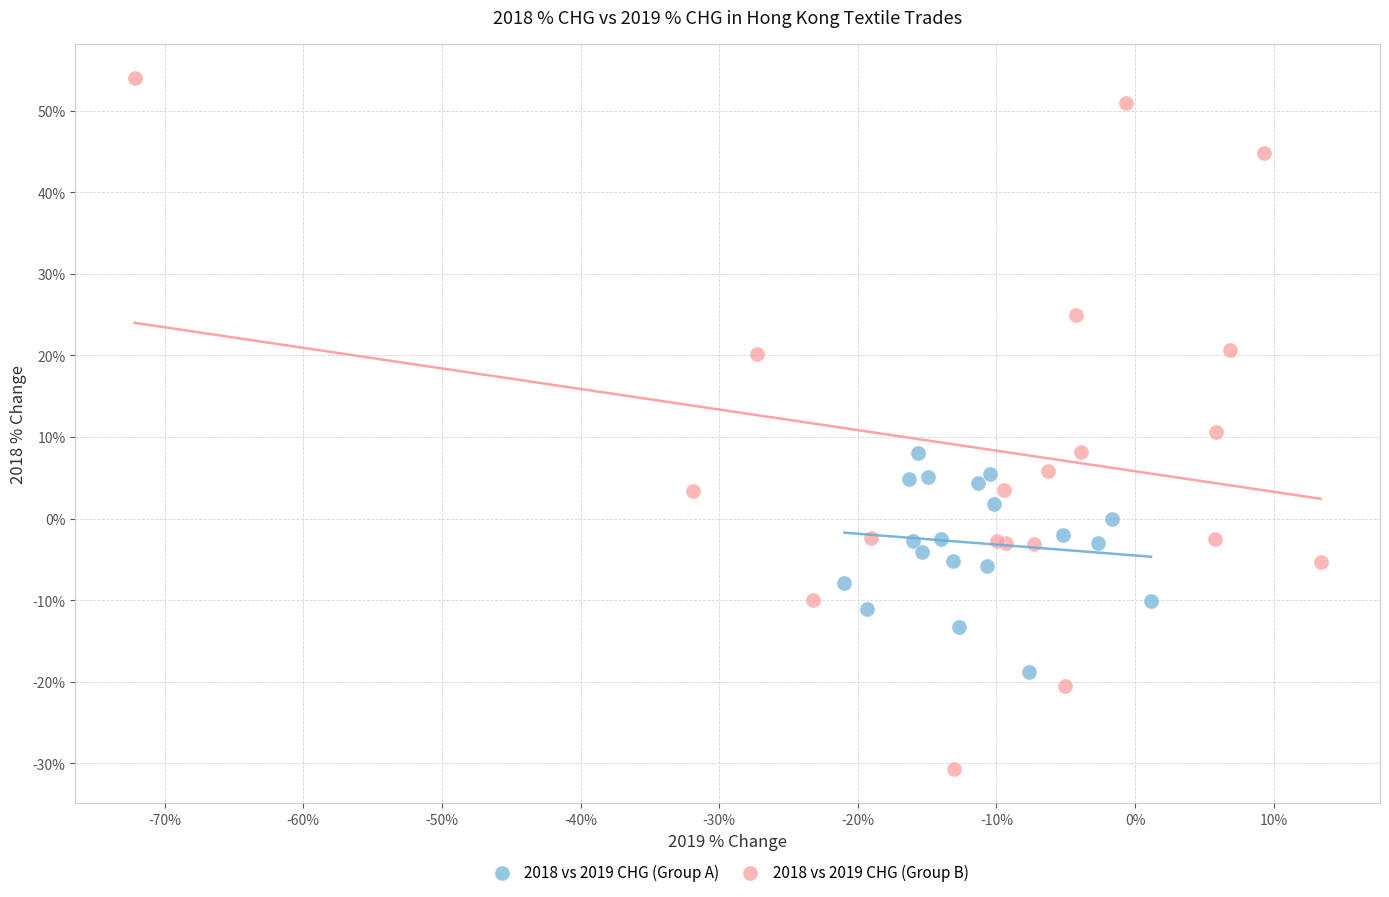

Which series reaches the minimum Y coordinate?

2018 vs 2019 CHG (Group B)